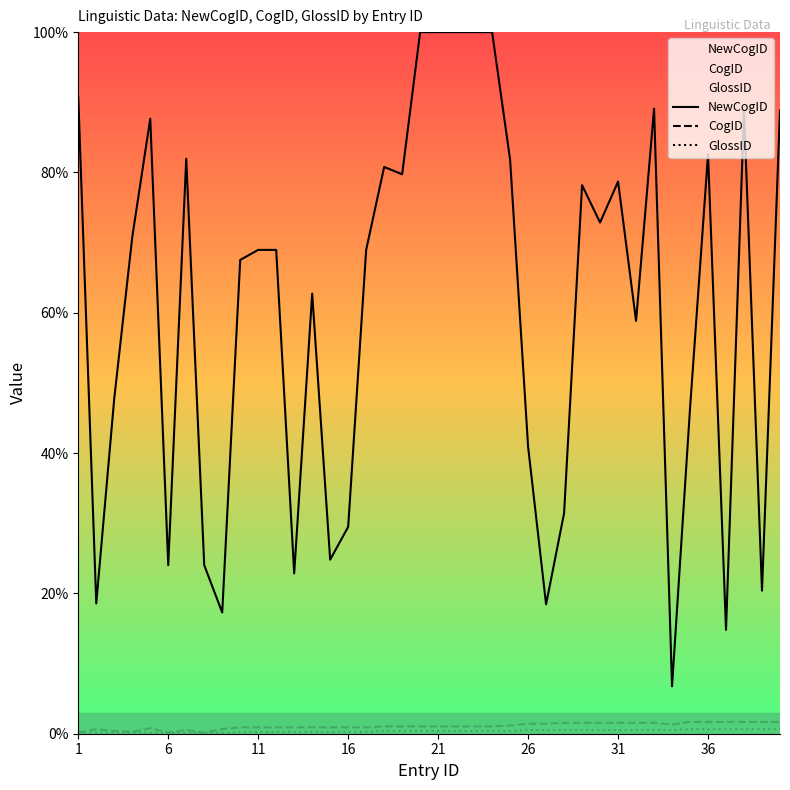

What is the value of the GlossID point at the 8th from the left?

0.1